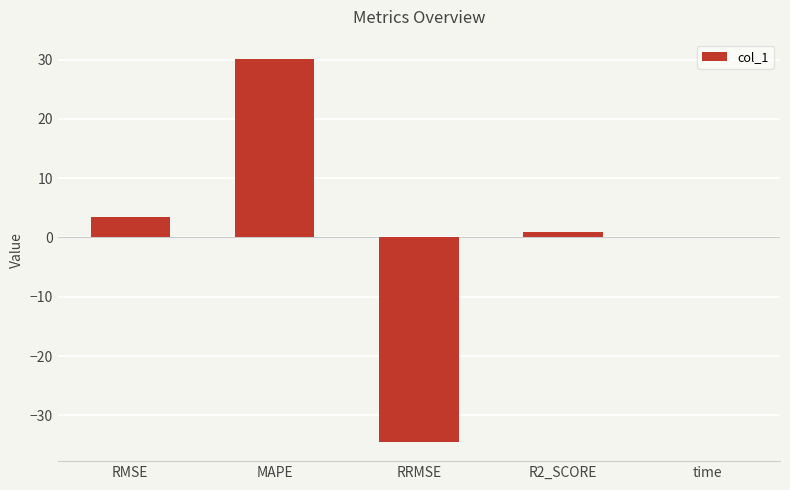

The chart shows a value of 1.0 at R2_SCORE. True or false?

True